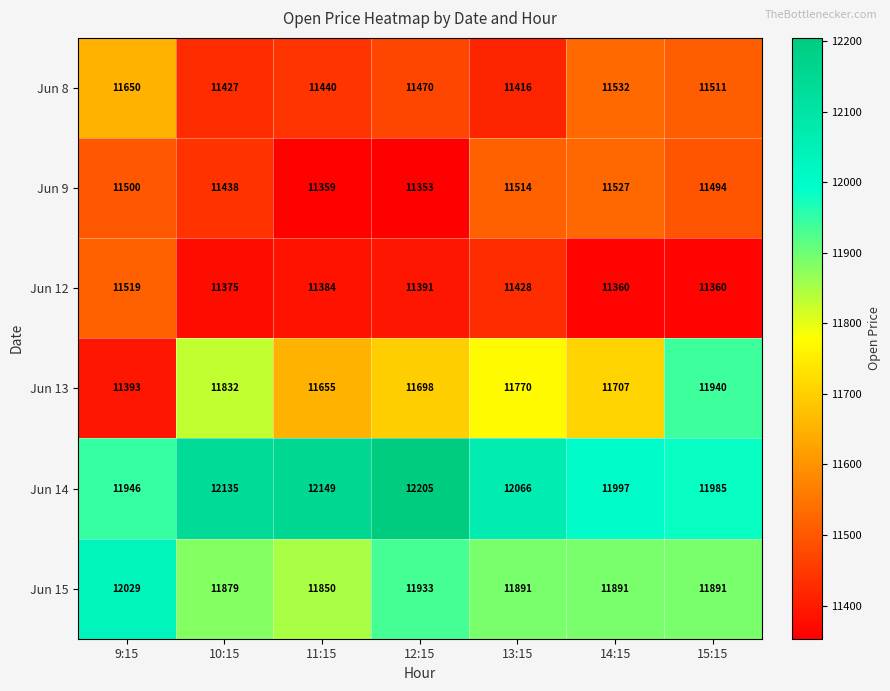

At which category is the sum across all series the highest?

15:15